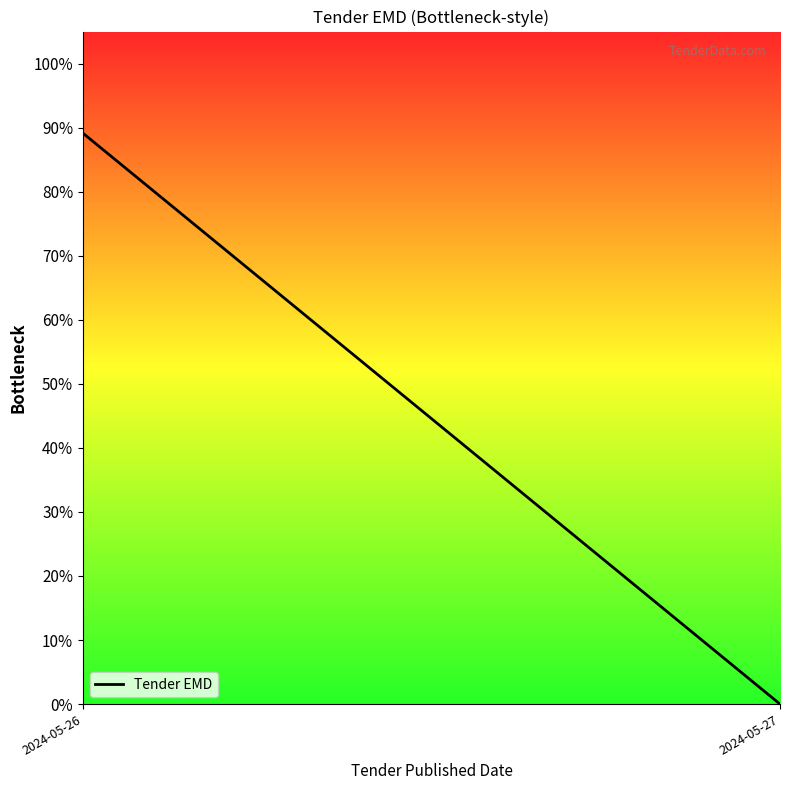

Between 2024-05-26 and 2024-05-27, which is larger?

2024-05-26